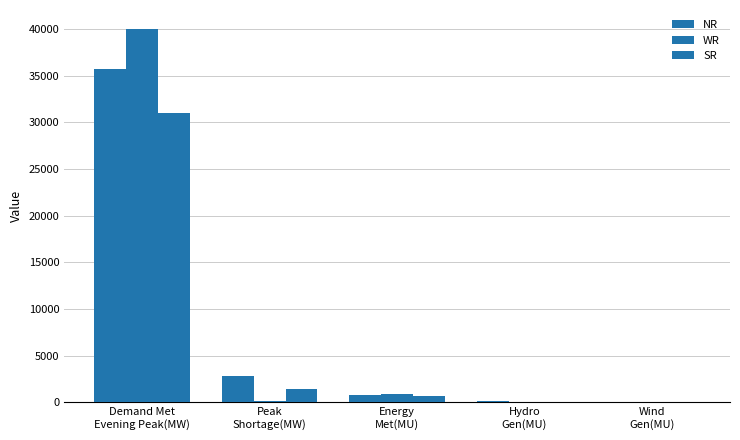

What is the spread (max minus min) of values at Hydro
Gen(MU)?

115